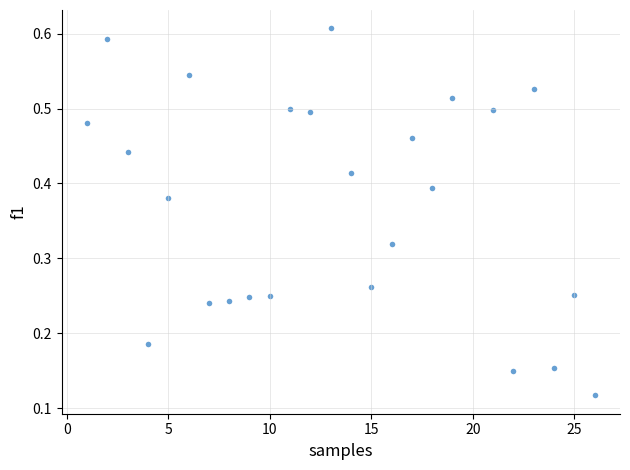

What is the range of X values (max minus min)?

25.0